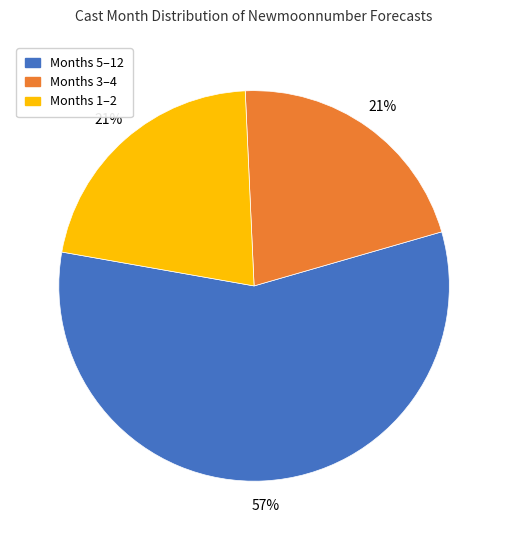

To the nearest percent, what is the average slice percentage?

33%